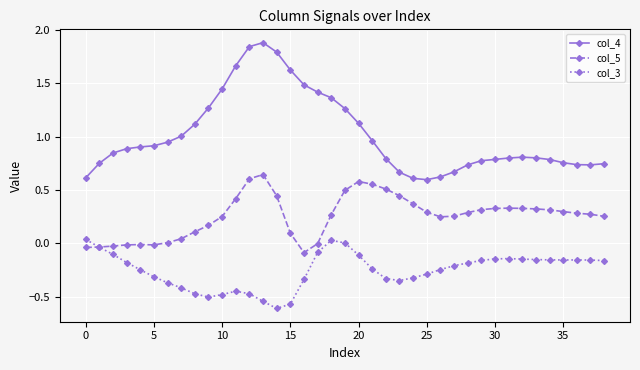

Does the chart display data point markers on the line(s)?

Yes